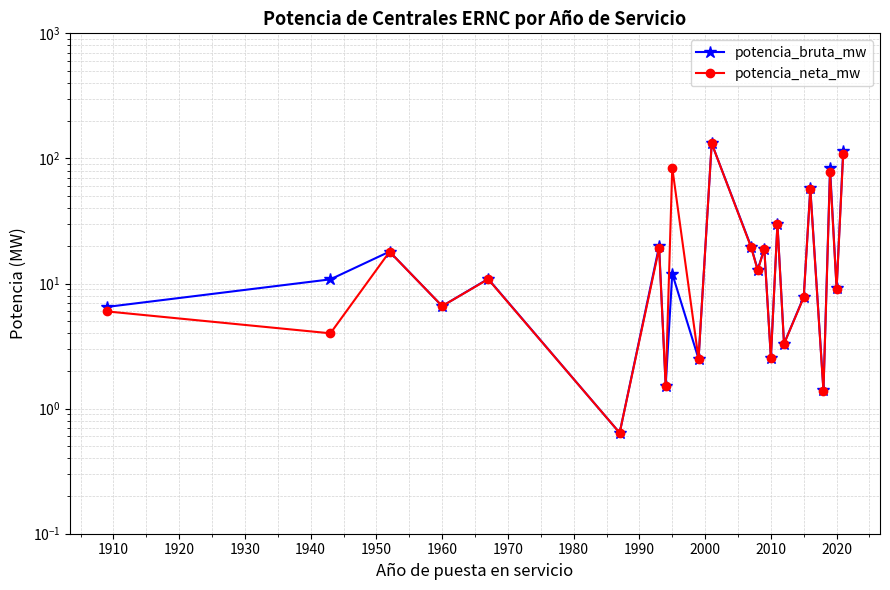

Does the chart have visible grid lines?

Yes